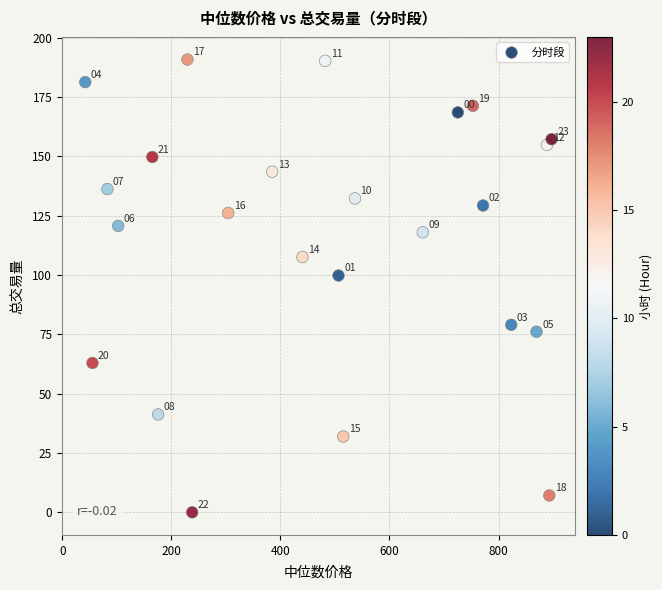

What Y value in the scatter plot is closest to 95?

99.8